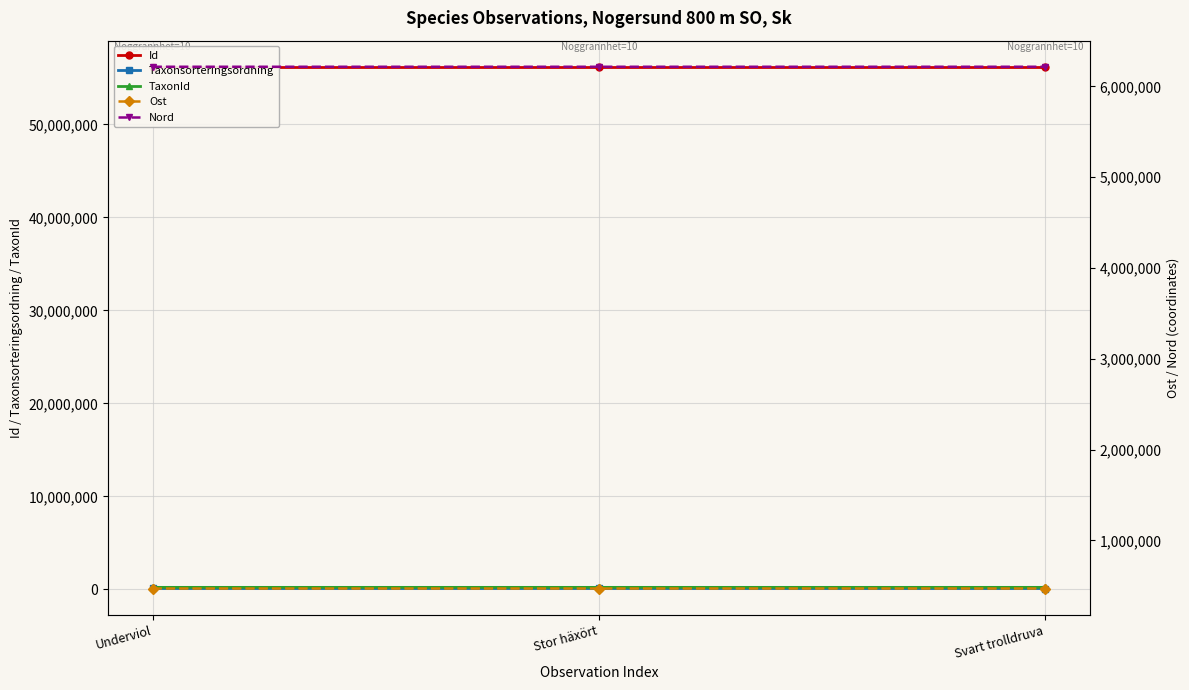

How many series are shown in this chart?

5